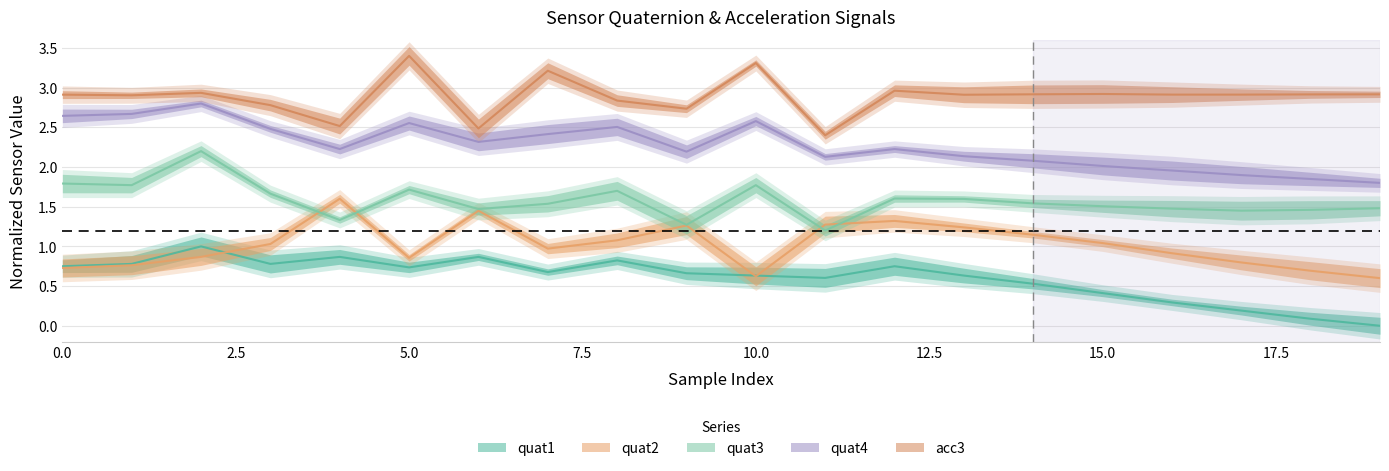

Between 12 and 19, which series saw the biggest shift?

quat1